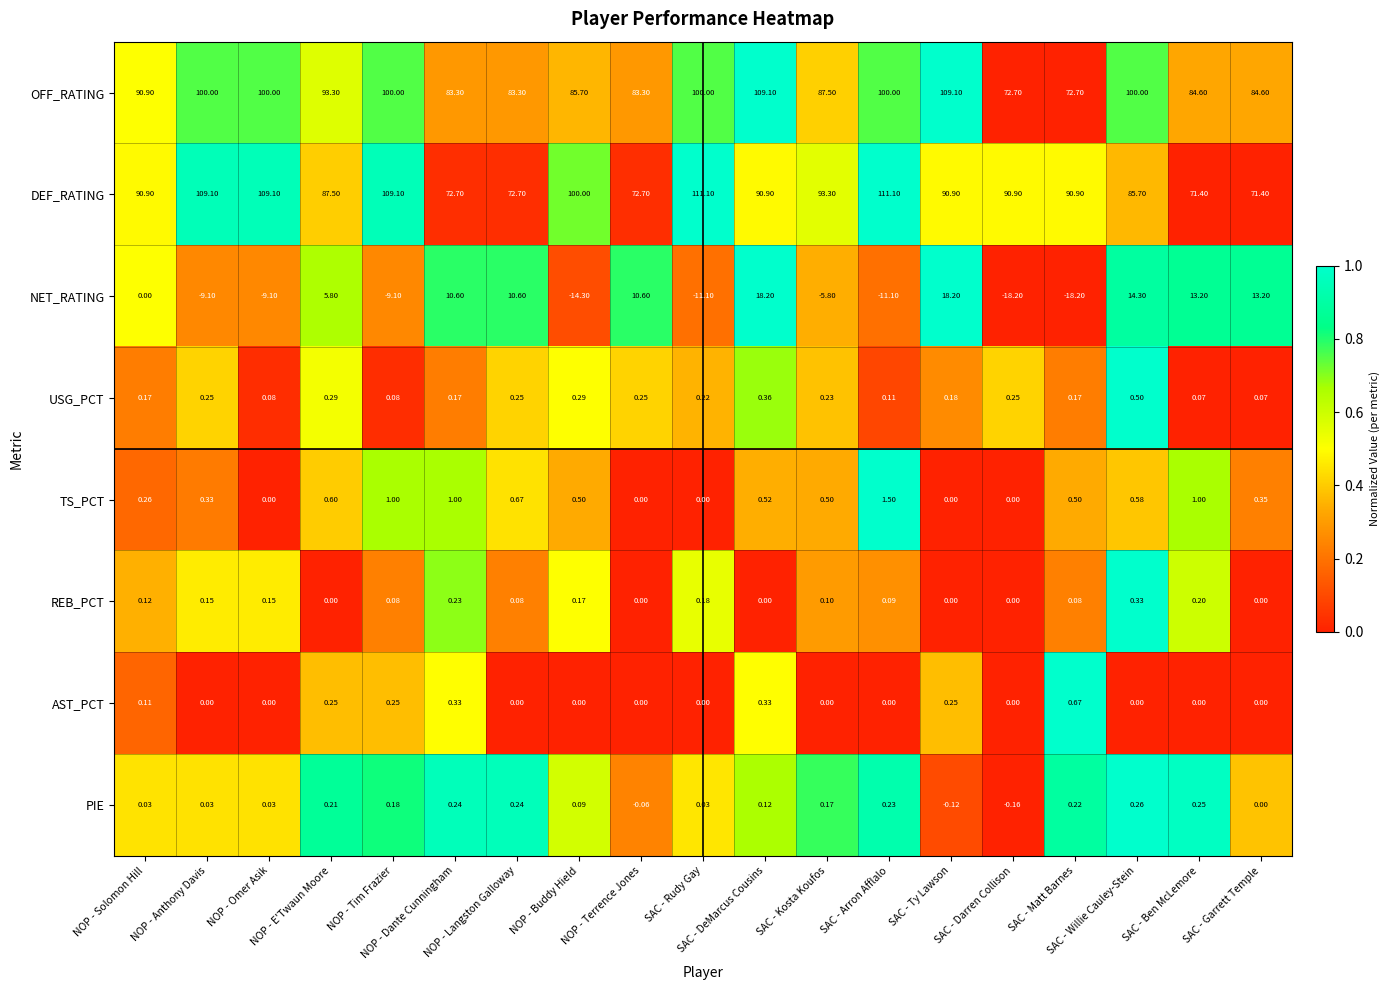

Which series has the largest total across all categories?

OFF_RATING